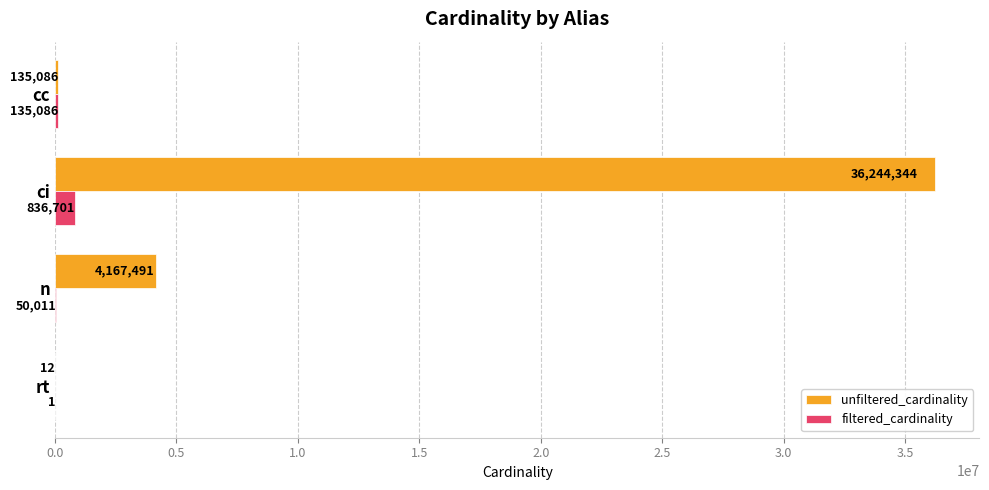

Where is filtered_cardinality nearest to the value 418351?

cc